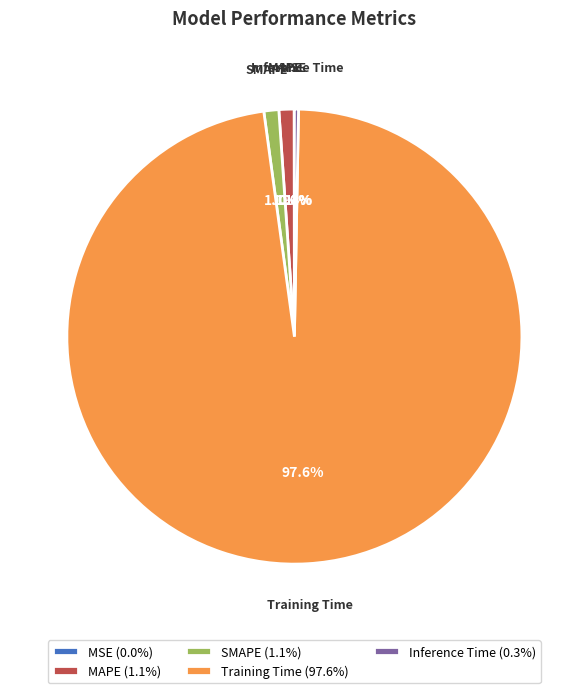

Is there a majority slice in this chart?

Yes